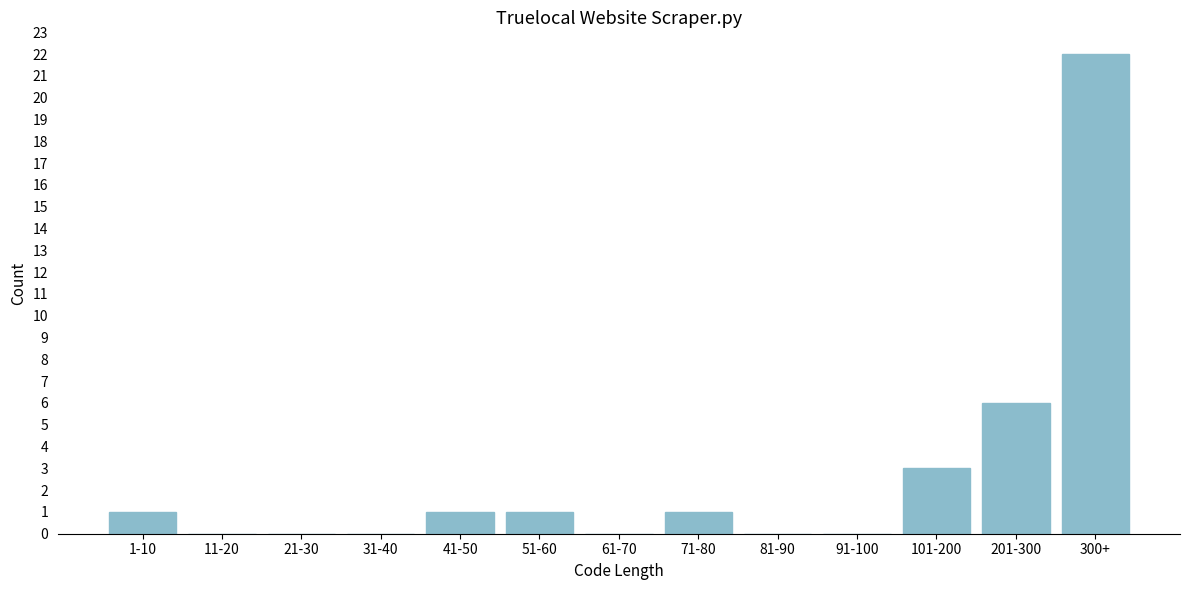

Reading left to right, transcribe all the data shown in this chart.

1-10=1	11-20=0	21-30=0	31-40=0	41-50=1	51-60=1	61-70=0	71-80=1	81-90=0	91-100=0	101-200=3	201-300=6	300+=22